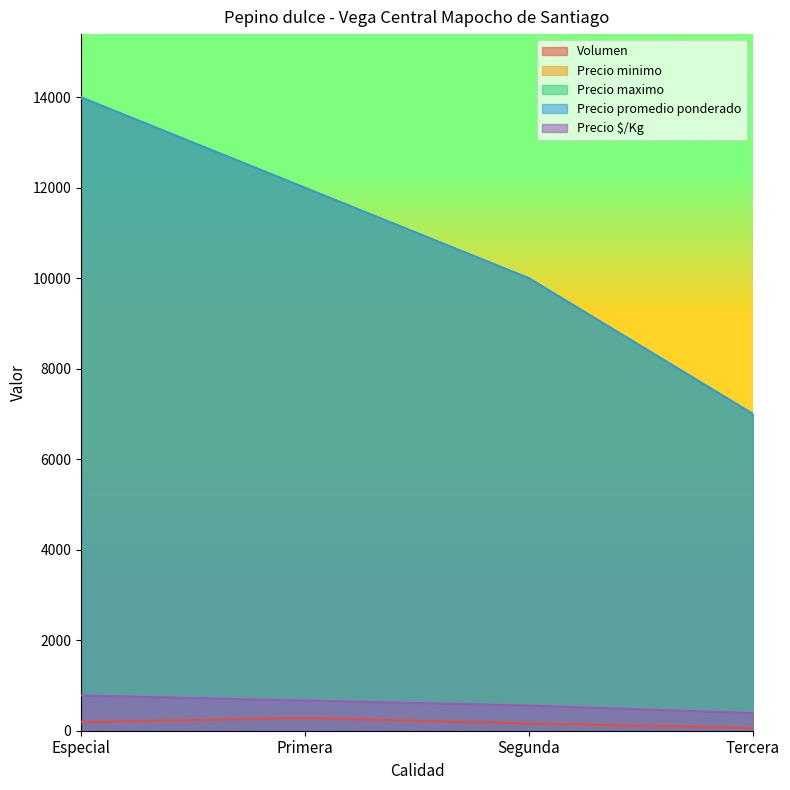

True or false: Precio promedio ponderado has a value of 1604 at Tercera.

False